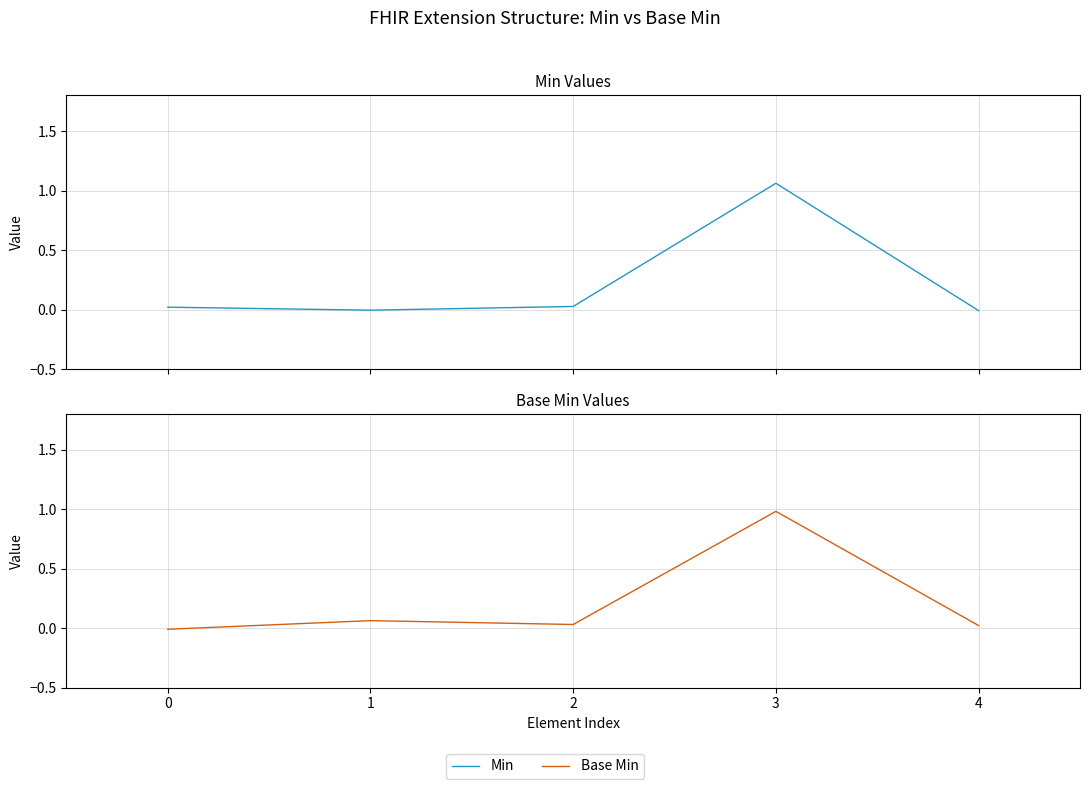

What are all the series names shown in the legend?

Min, Base Min